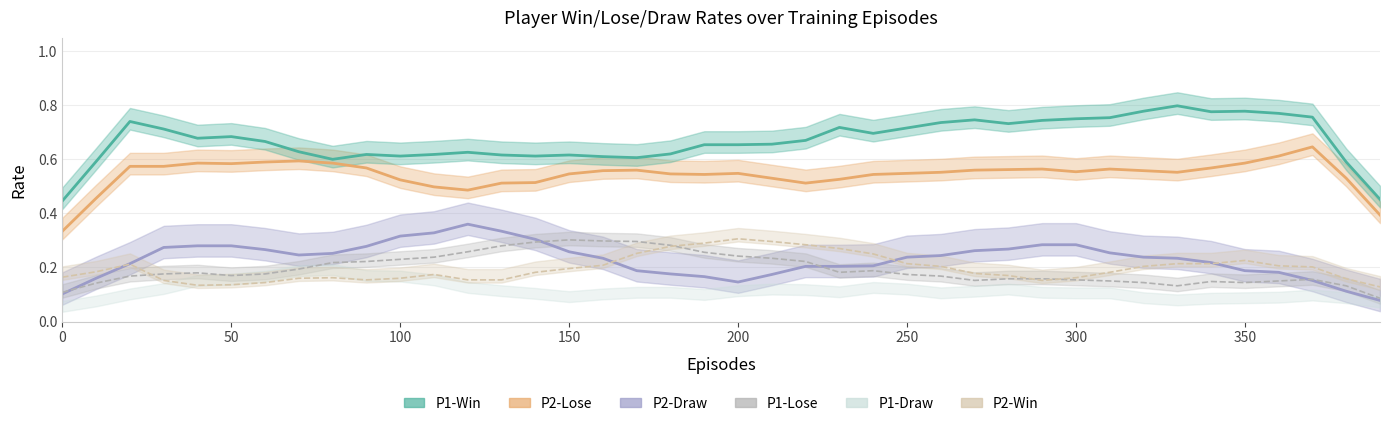

In P1-Lose, how many points are higher than both neighbors (excluding endpoints)?

11